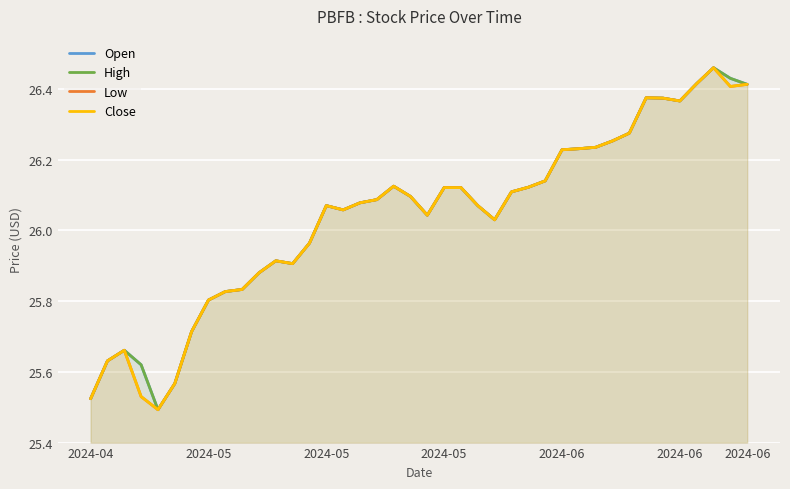

The value of Open at 12 is 25.9. True or false?

True